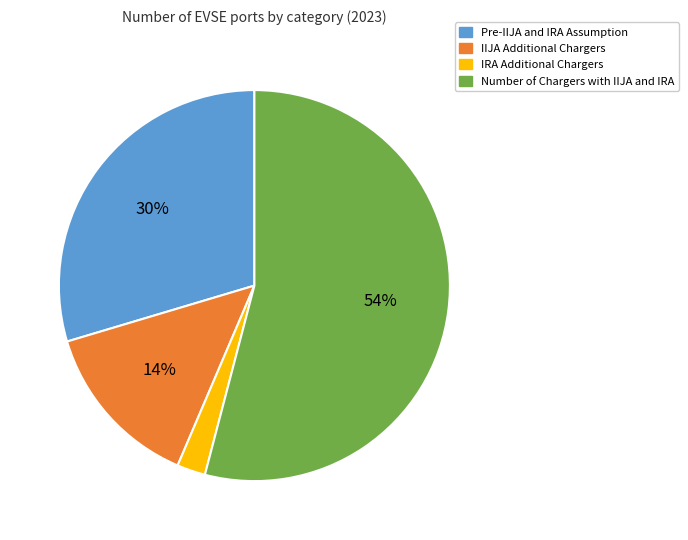

To the nearest percent, what is the combined percentage of Pre-IIJA and IRA Assumption and IIJA Additional Chargers?

44%